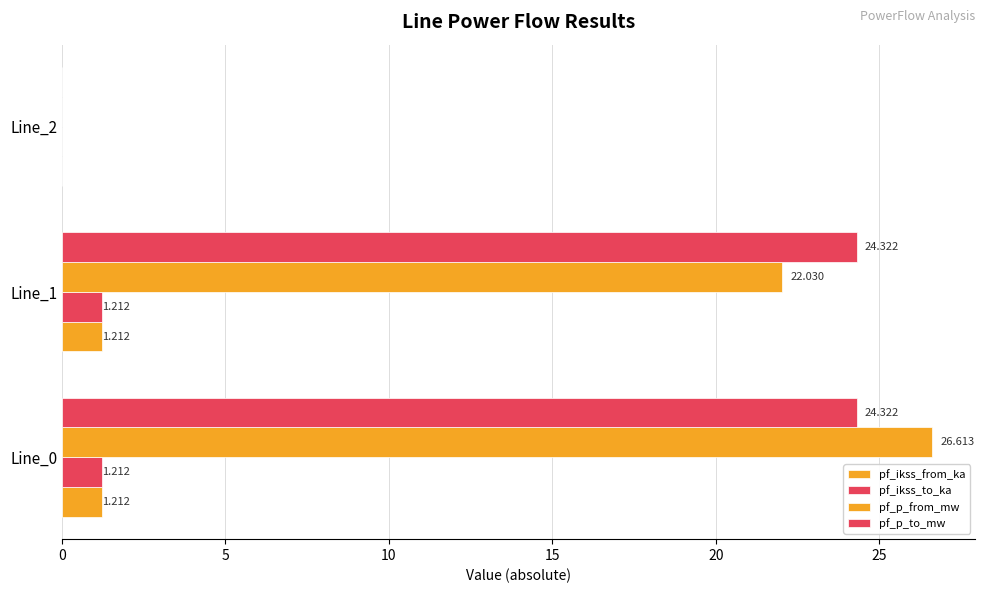

Count the pf_ikss_to_ka values in the range 0 to 1.

1